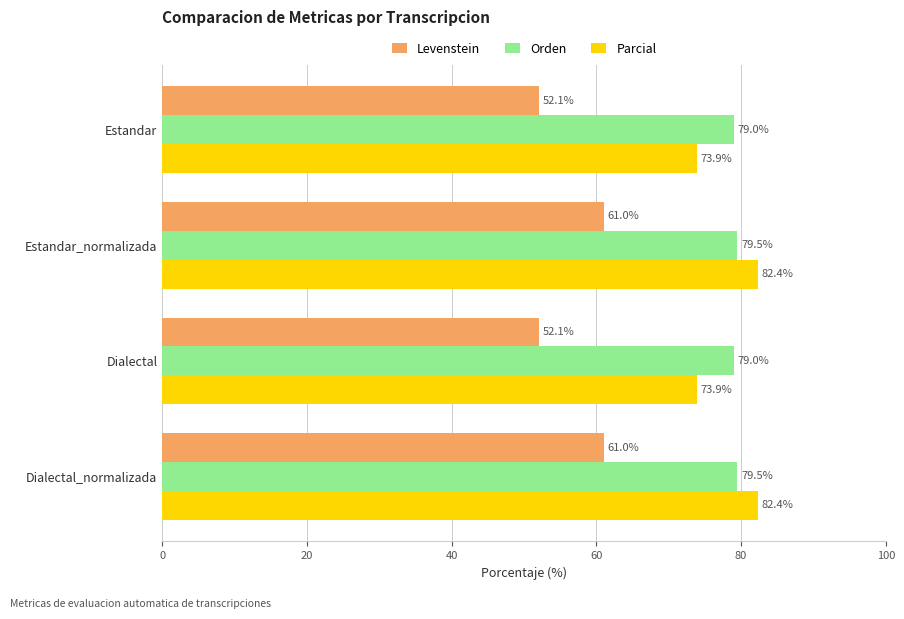

What is the total value across all series at Estandar?

205.0